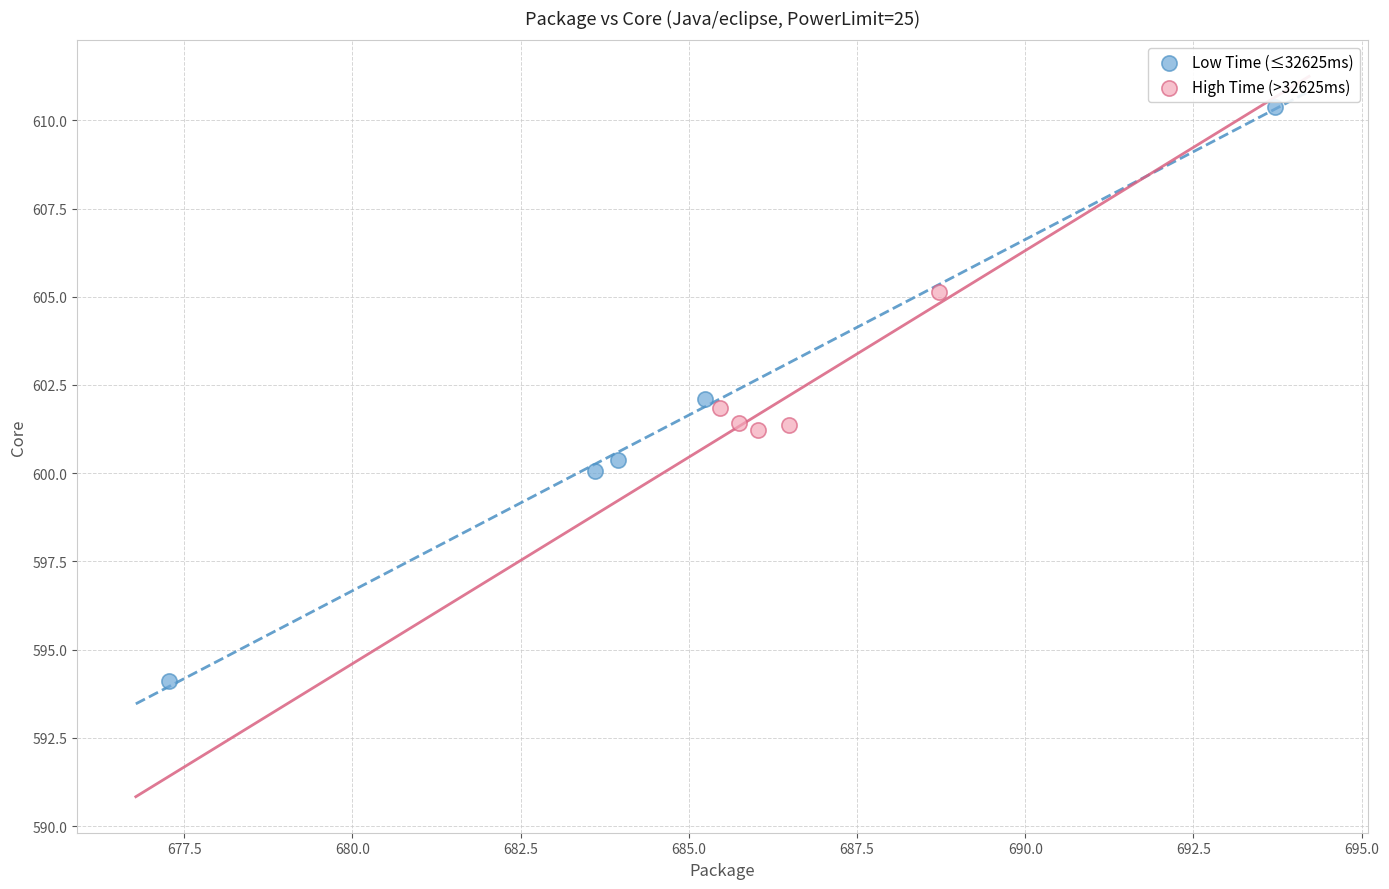

Which series contains the lowest Y value?

Low Time (≤32625ms)